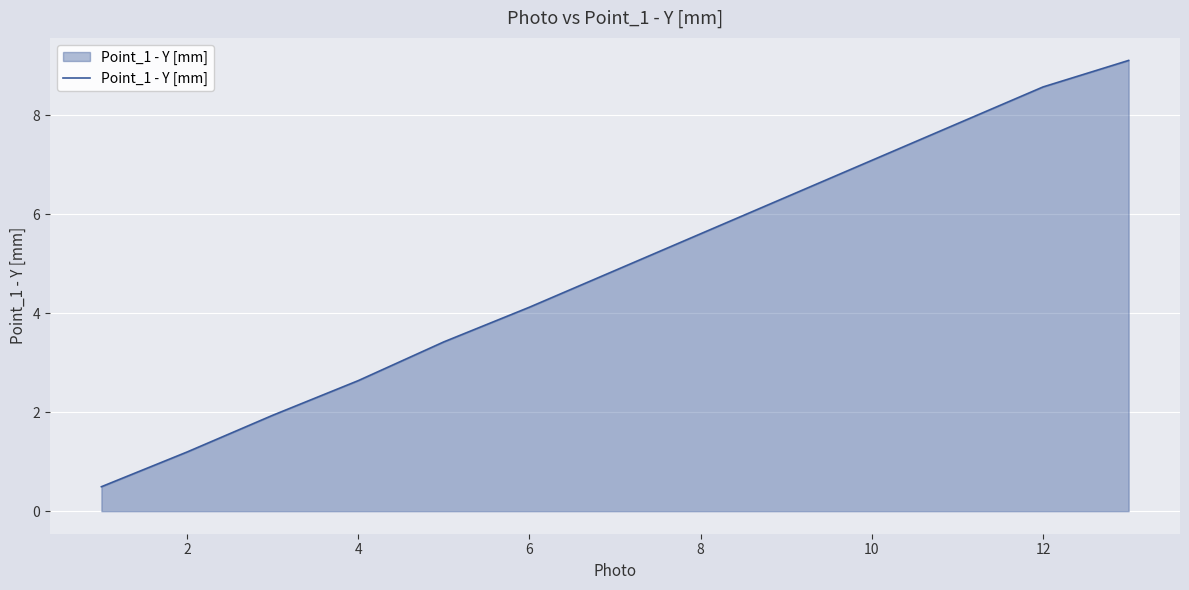

What is the smallest value displayed?

0.5